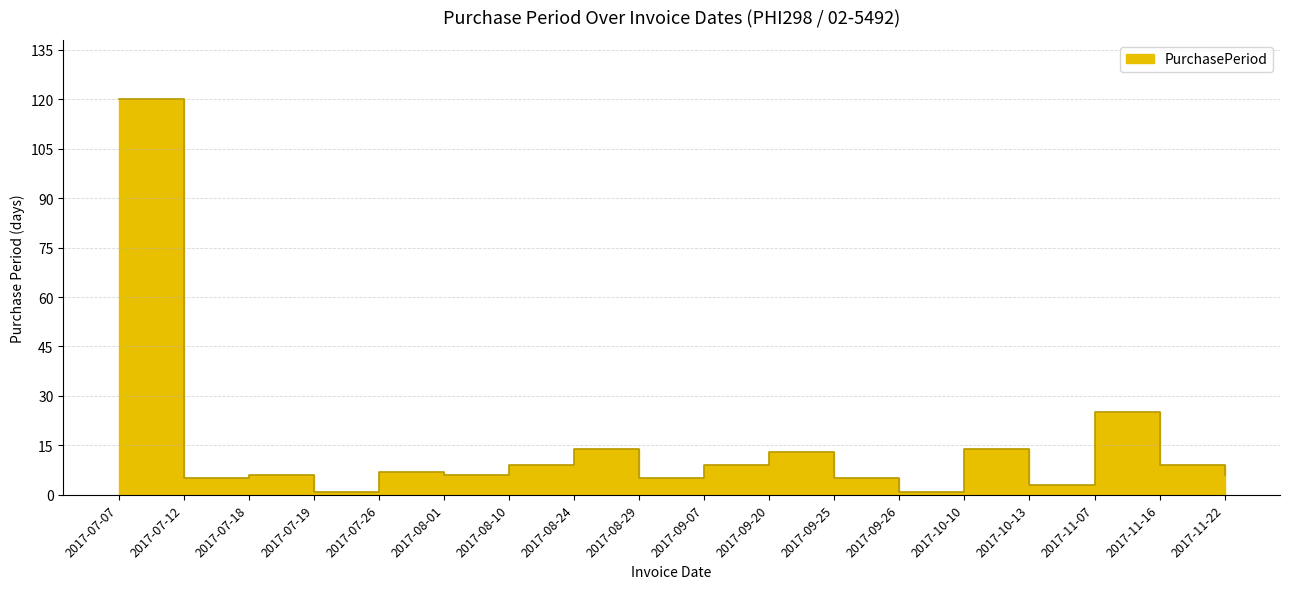

The value at 2017-08-24 is 7. True or false?

False